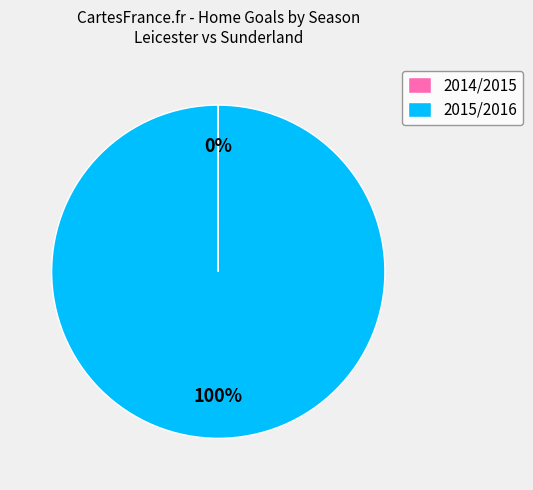

The 2015/2016 slice represents 86% of the pie. True or false?

False